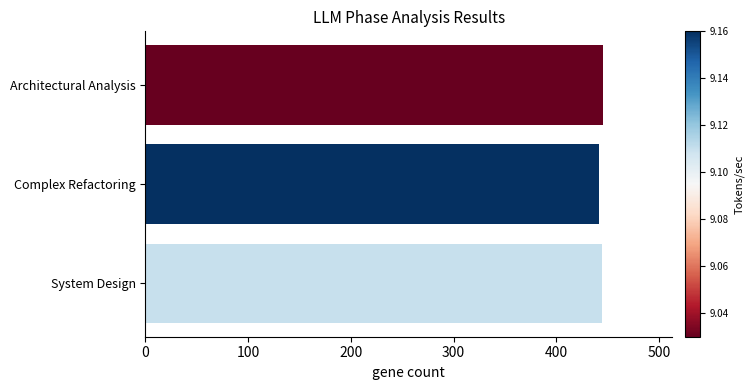

Count the number of categories in the chart.

3